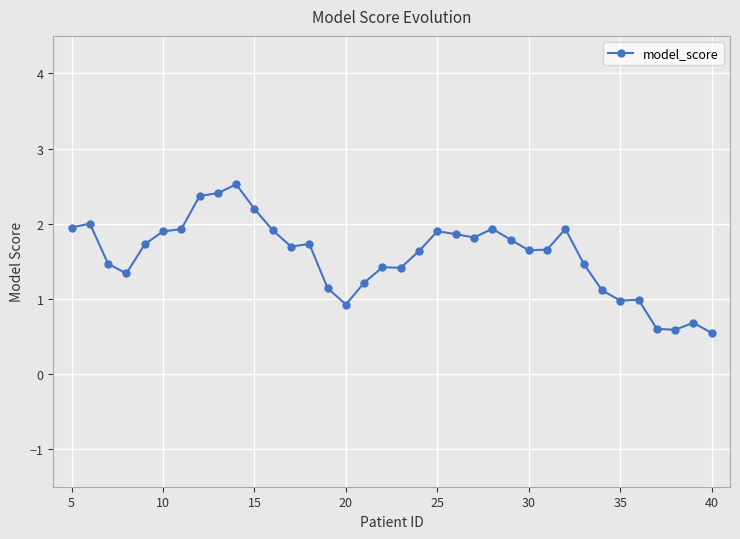

What is the difference between the maximum and minimum values?

2.0